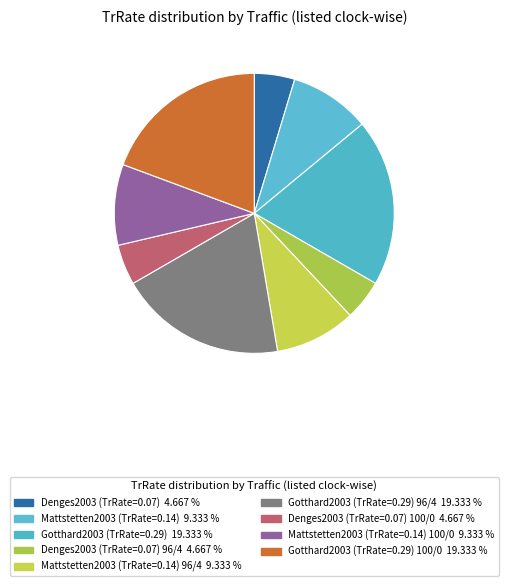

Does any single category account for the majority?

No